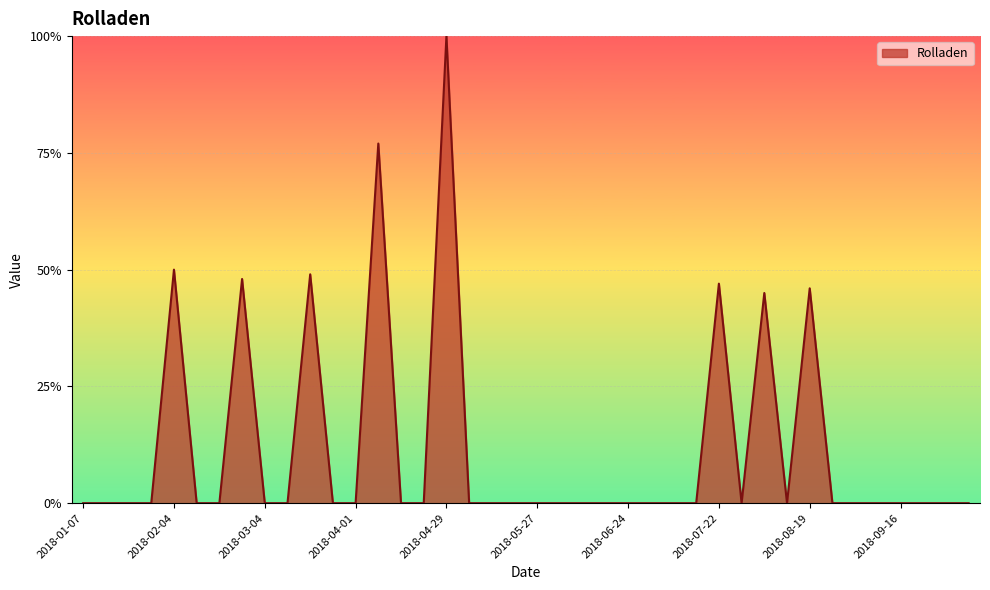

What is the greatest value displayed?

100